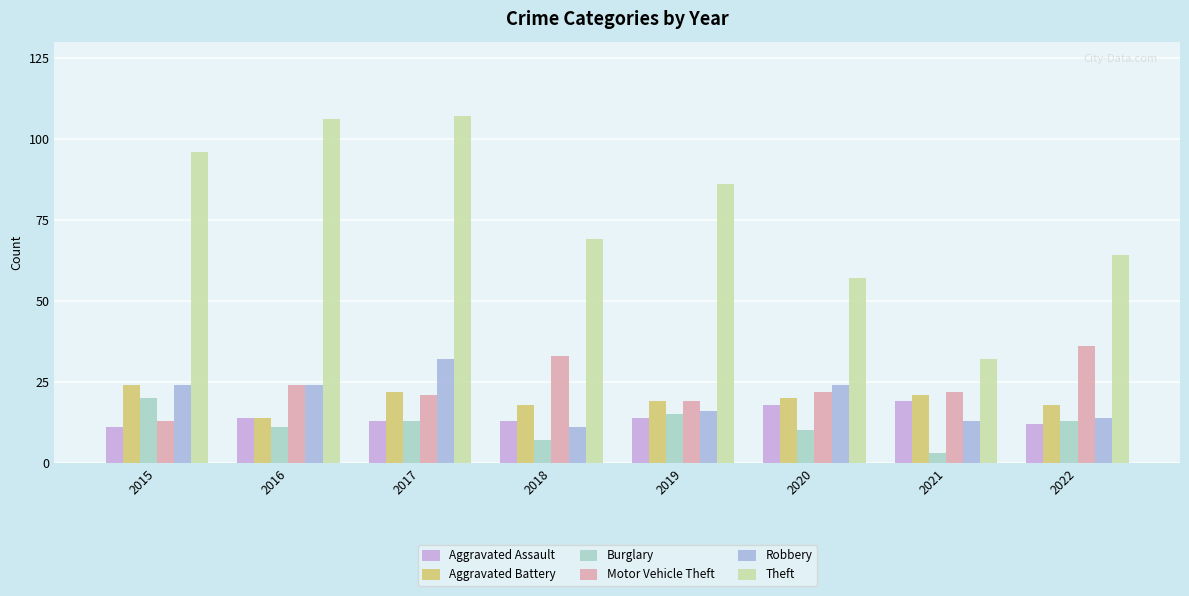

The Burglary series shows 4 at 2018. True or false?

False